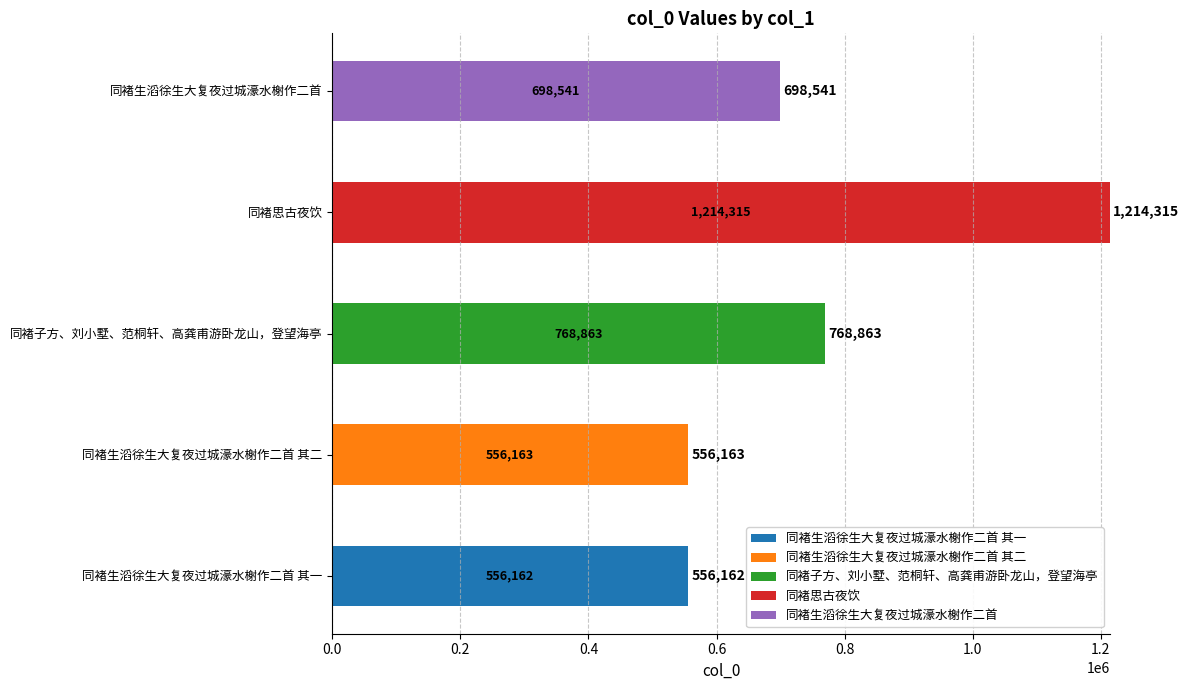

At which category is the sum across all series the highest?

同褚思古夜饮